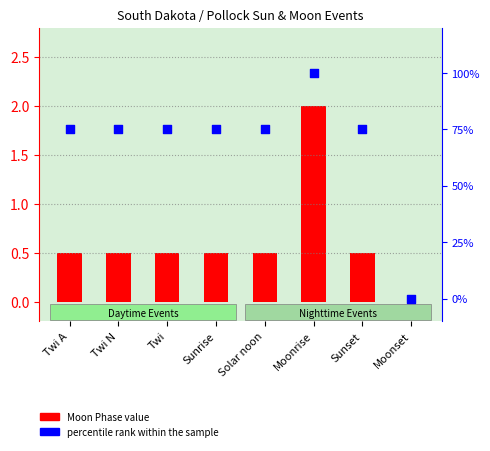

Which series has the largest Y range (max minus min)?

percentile rank within the sample